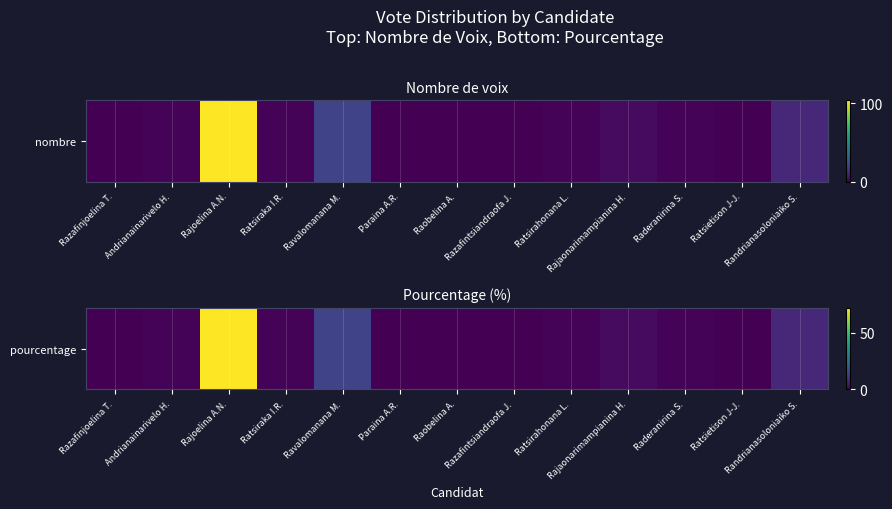

Which label corresponds to the largest value in the chart?

Rajoelina A.N.